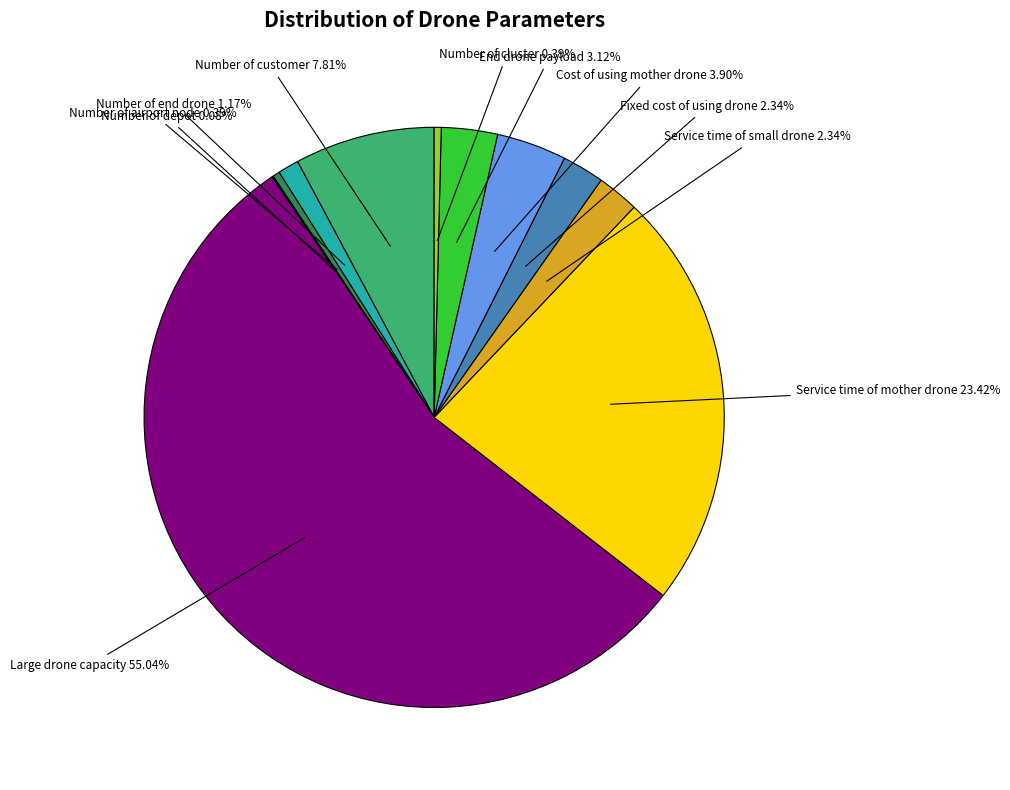

To the nearest percent, what is the difference between the Large drone capacity and End drone payload slice percentages?

52%